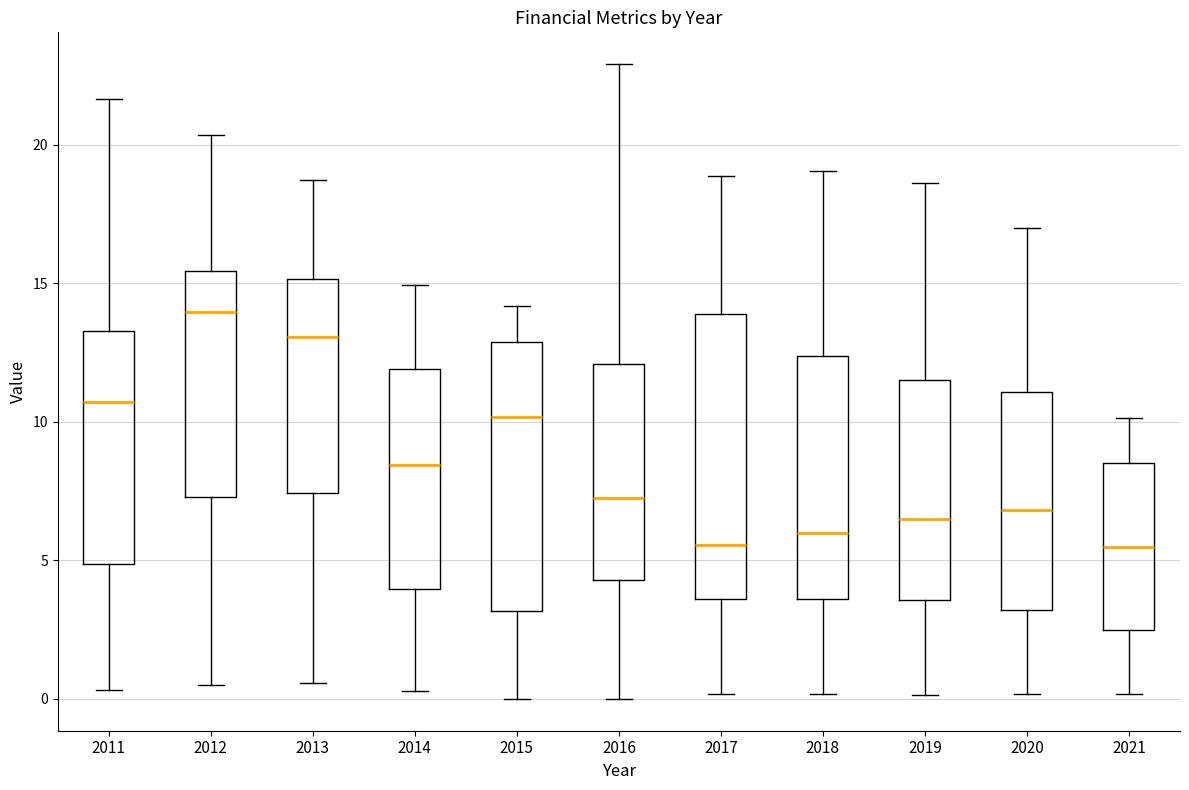

Which box has the highest median line?

2012